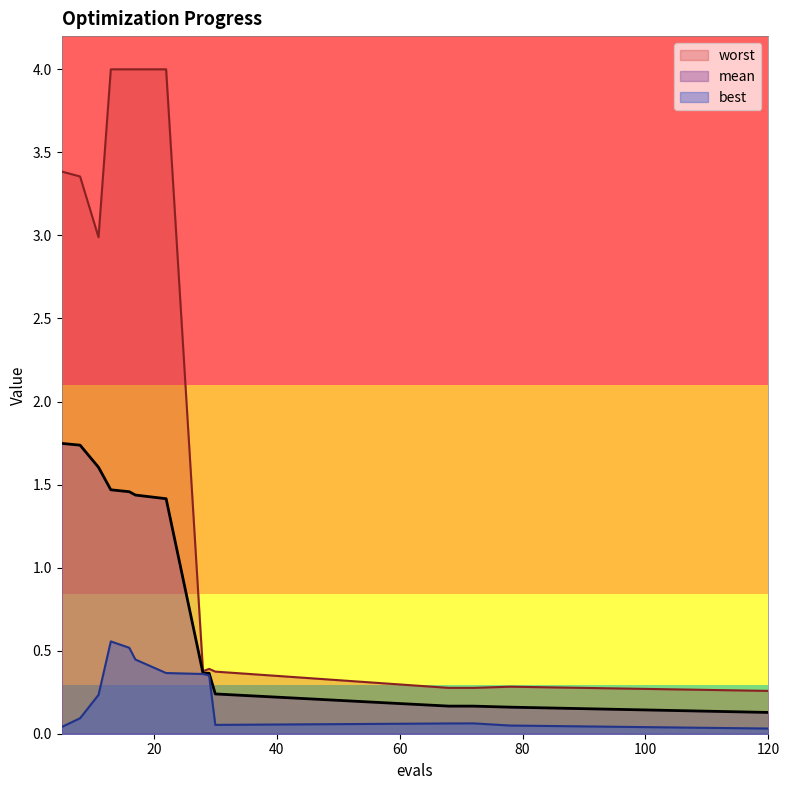

At which label is best closest to 0?

120